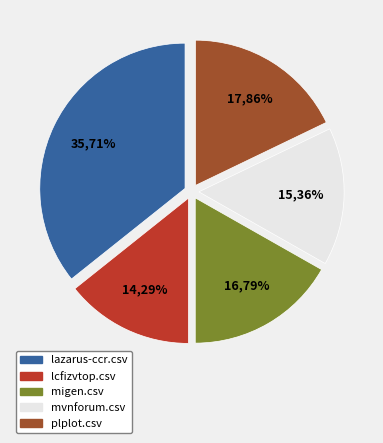

Is the sum of mvnforum.csv and migen.csv greater than half?

No